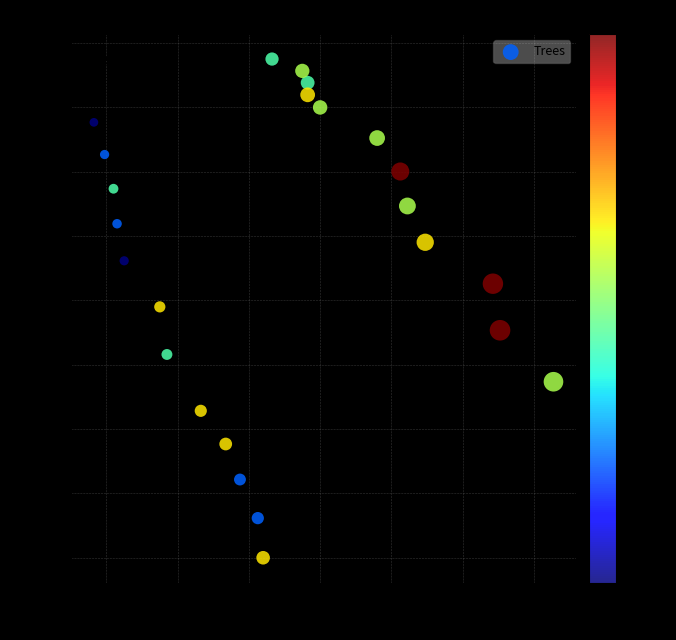

What is the range of Y values (max minus min)?

19.4